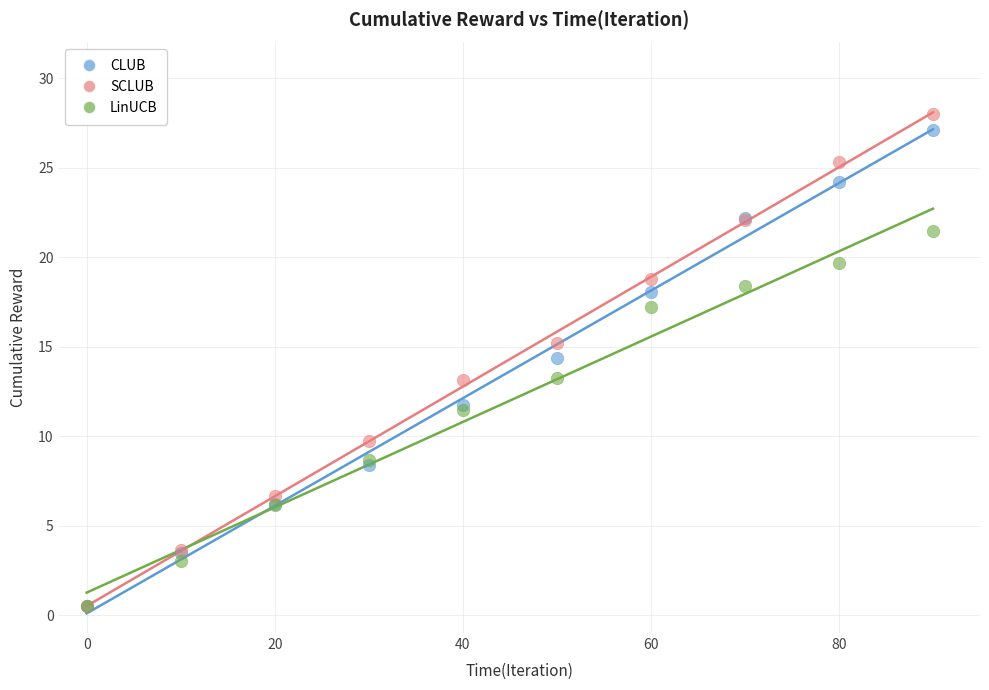

In the SCLUB series, what Y value is closest to 14?

13.1